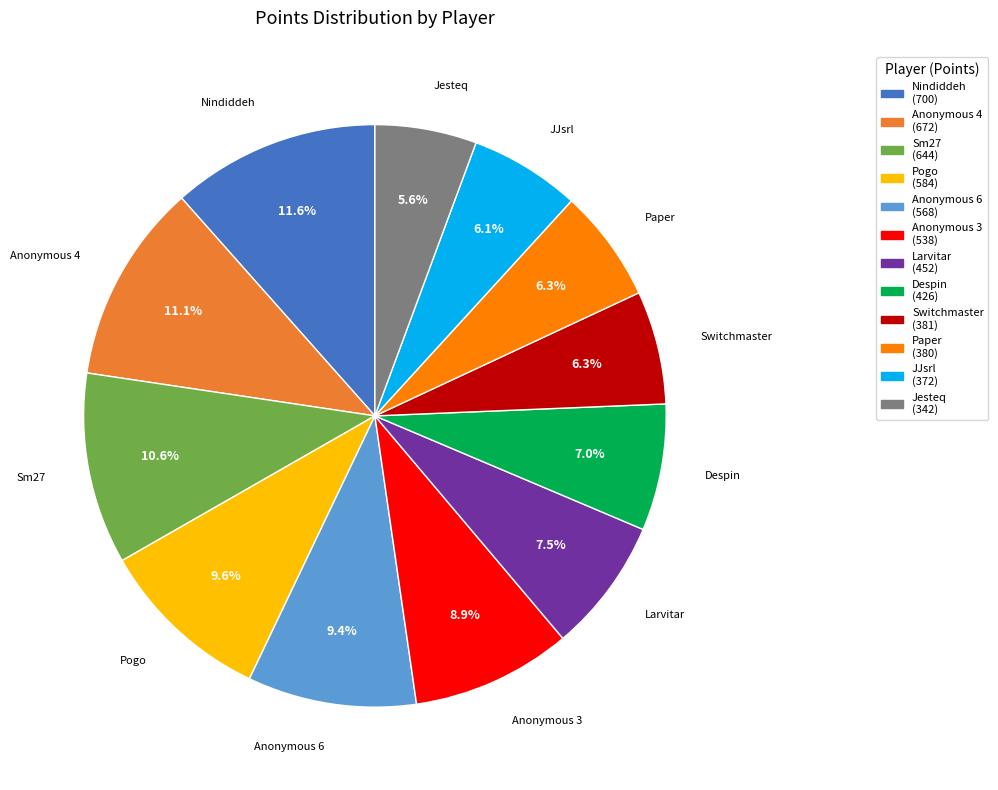

To the nearest percent, what portion does Sm27 represent?

11%